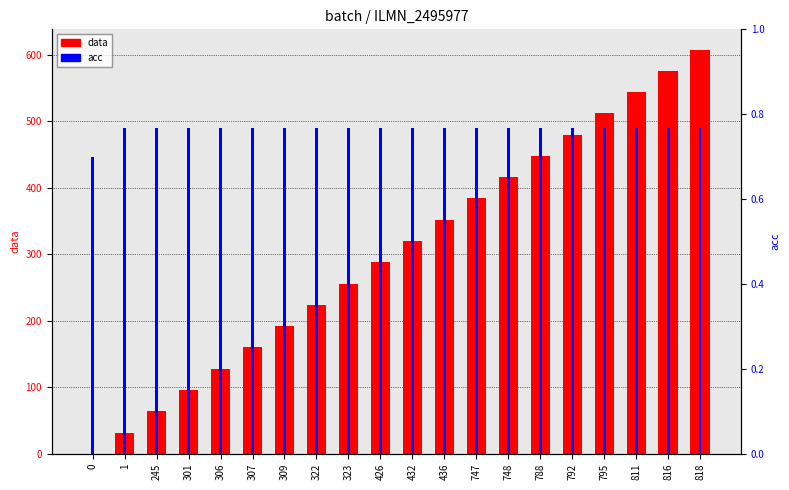

What is the highest value of the data series?

608.0